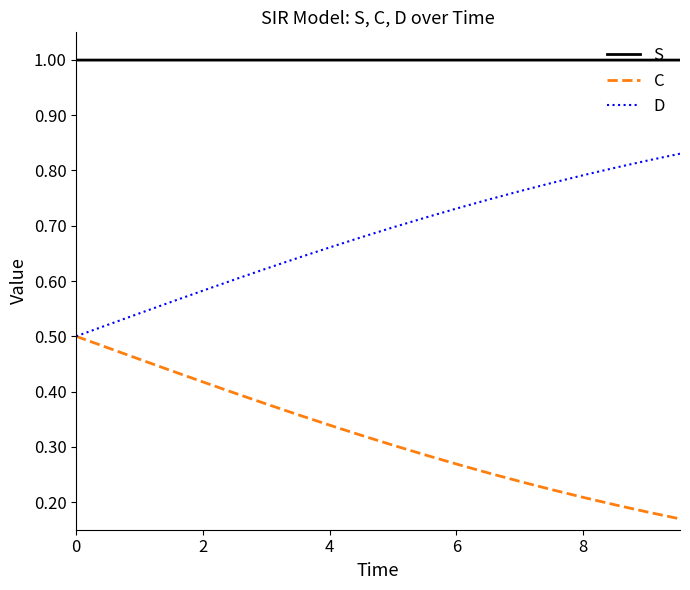

True or false: C and S intersect in this chart.

False